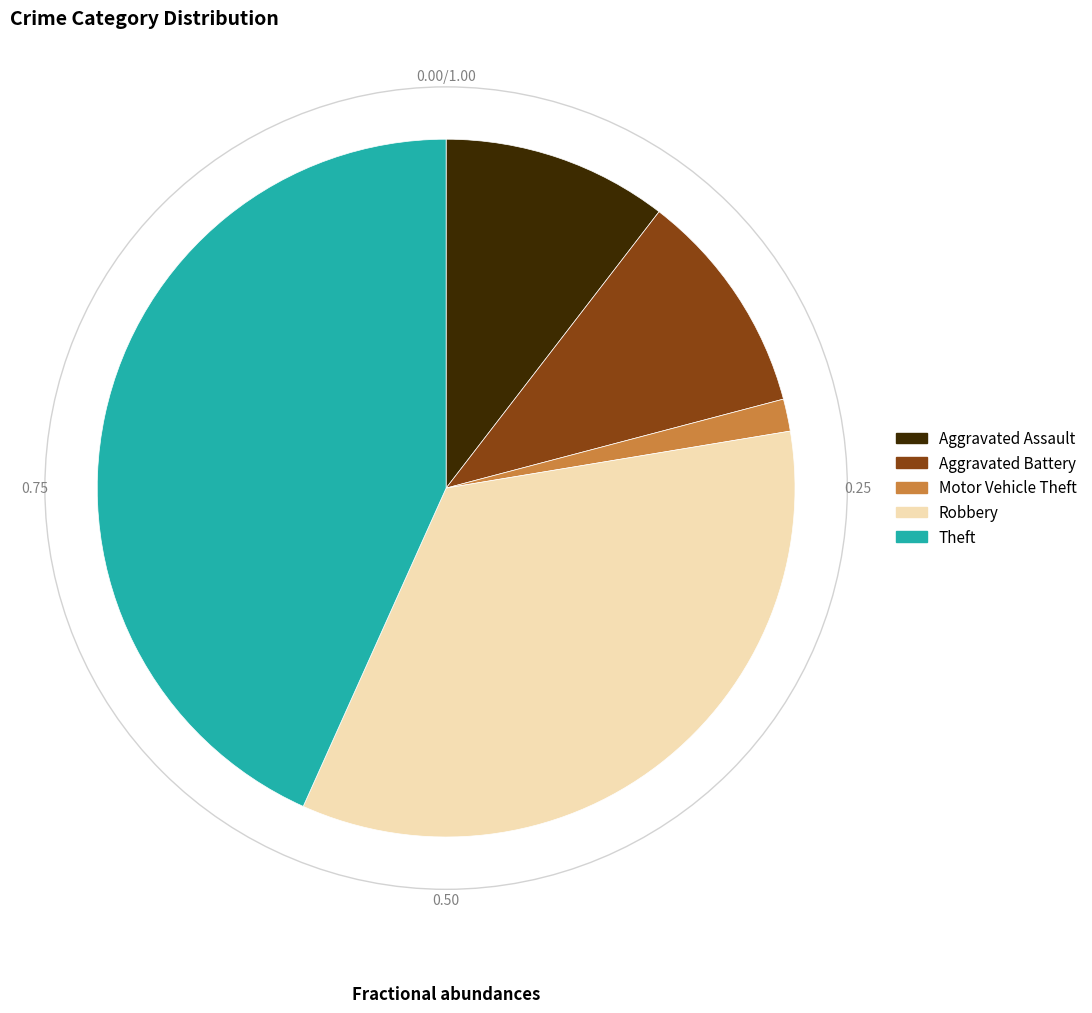

How many slices are in this pie chart?

5